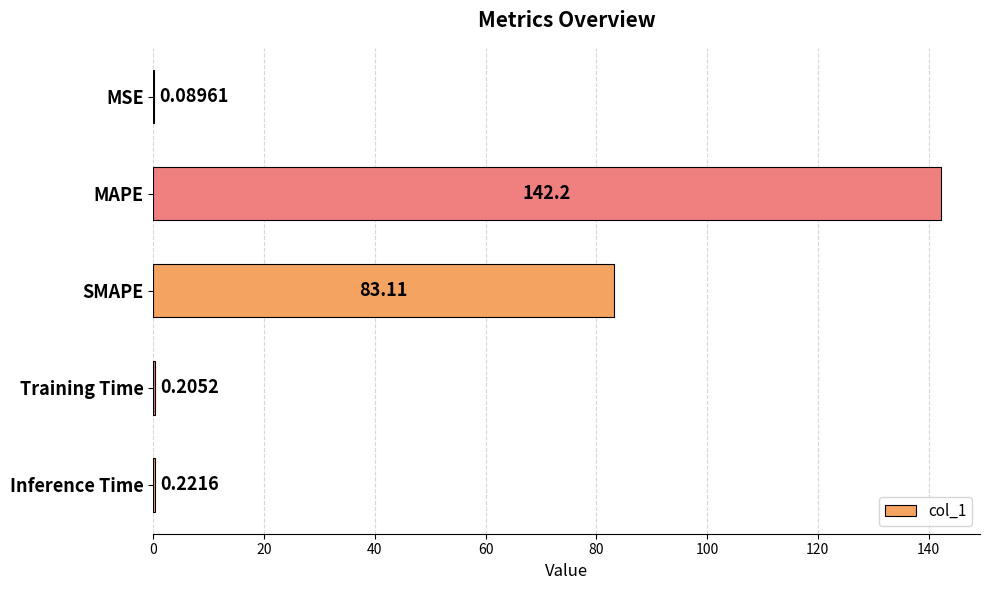

What is the change in value from SMAPE to Training Time?

-82.9